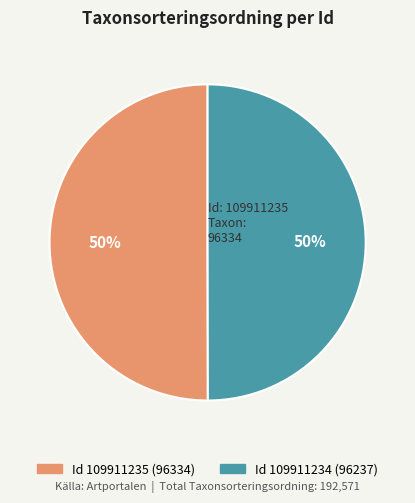

To the nearest percent, what is the average slice percentage?

50%